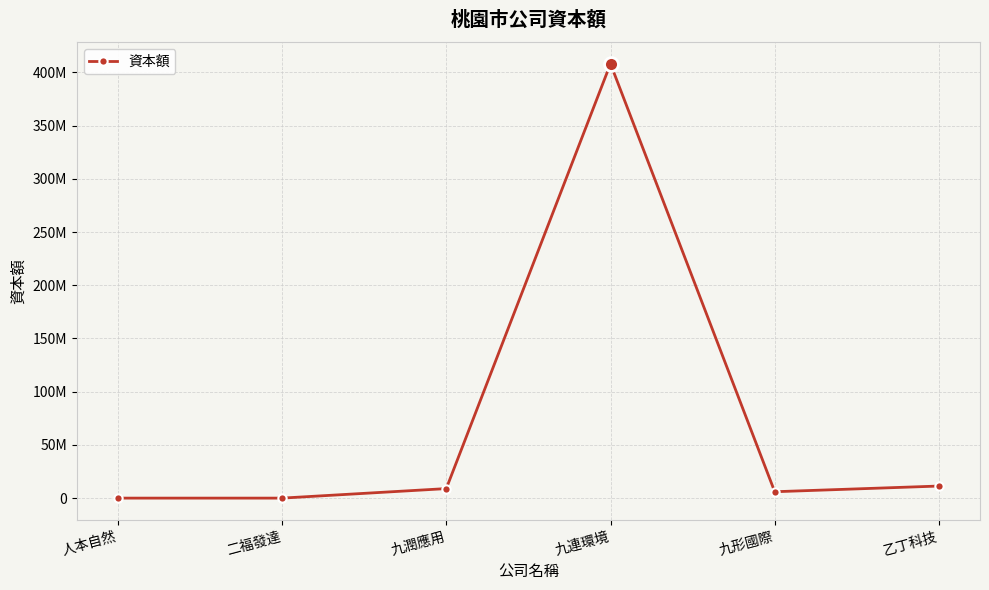

Between 九潤應用 and 九形國際, which is larger?

九潤應用